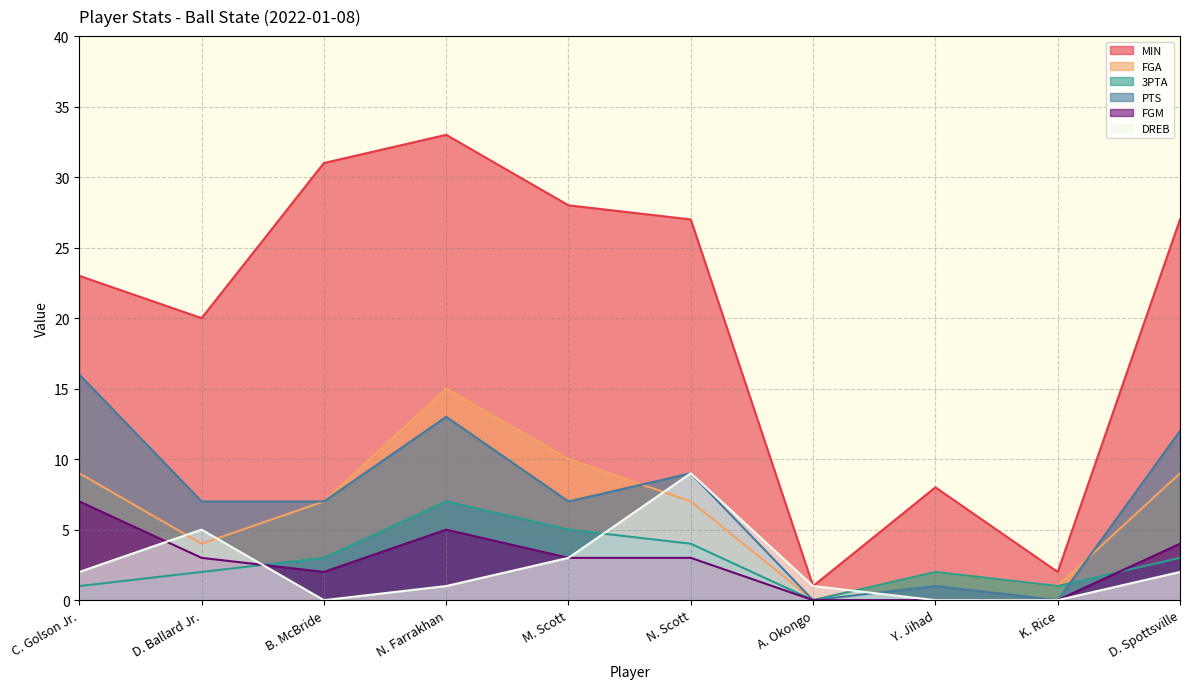

Where does the PTS series first go above 7?

C. Golson Jr.